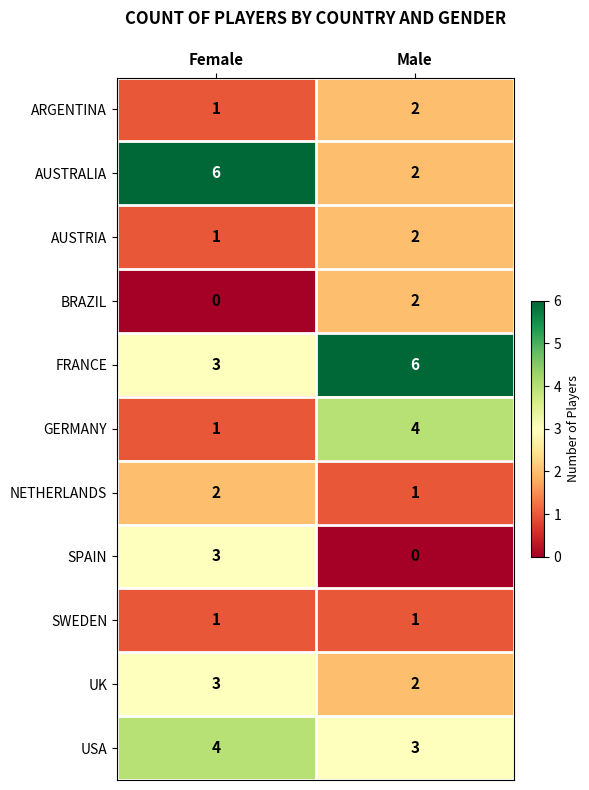

The UK series shows 3 at Male. True or false?

False